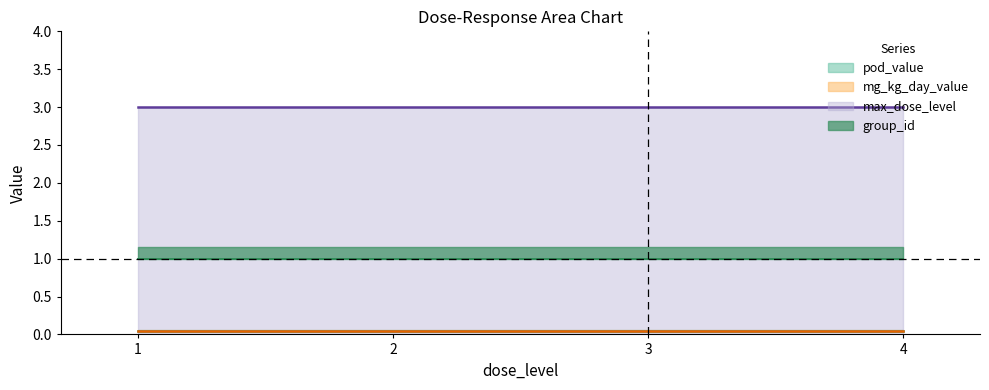

What is the smallest value displayed?

0.1